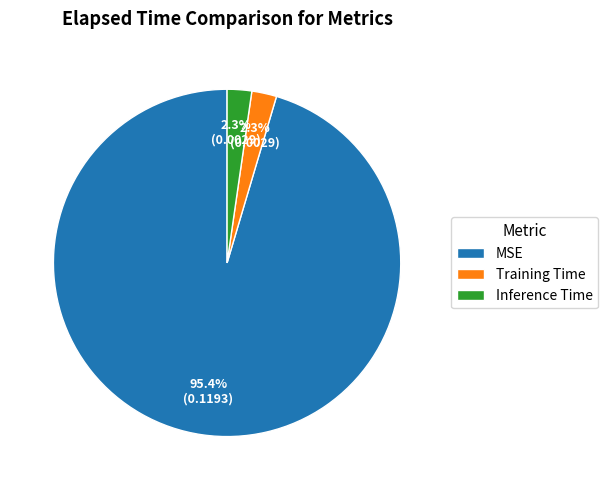

True or false: Training Time accounts for 2% of the total.

True